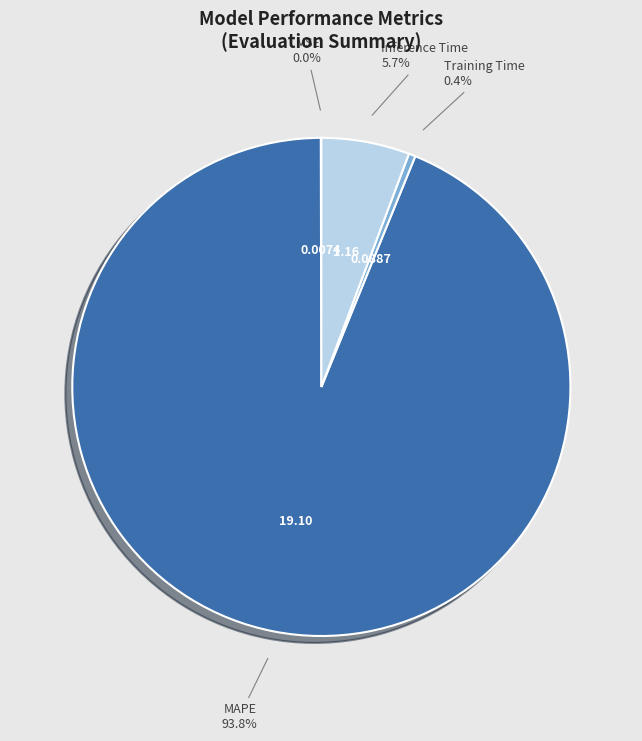

Is there a majority slice in this chart?

Yes